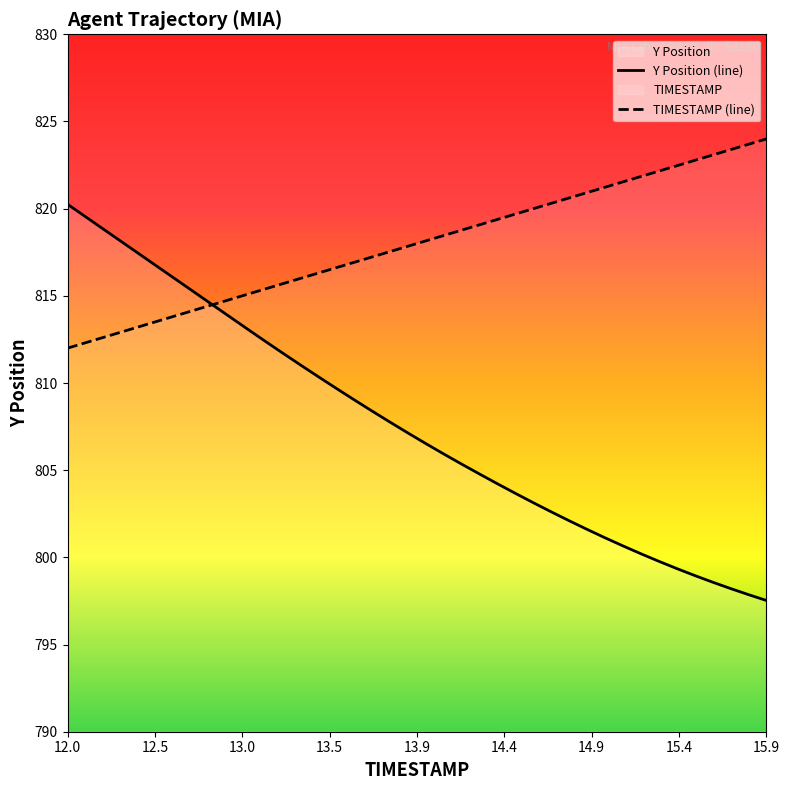

True or false: TIMESTAMP (line) has more than 2 points higher than both neighbors.

False